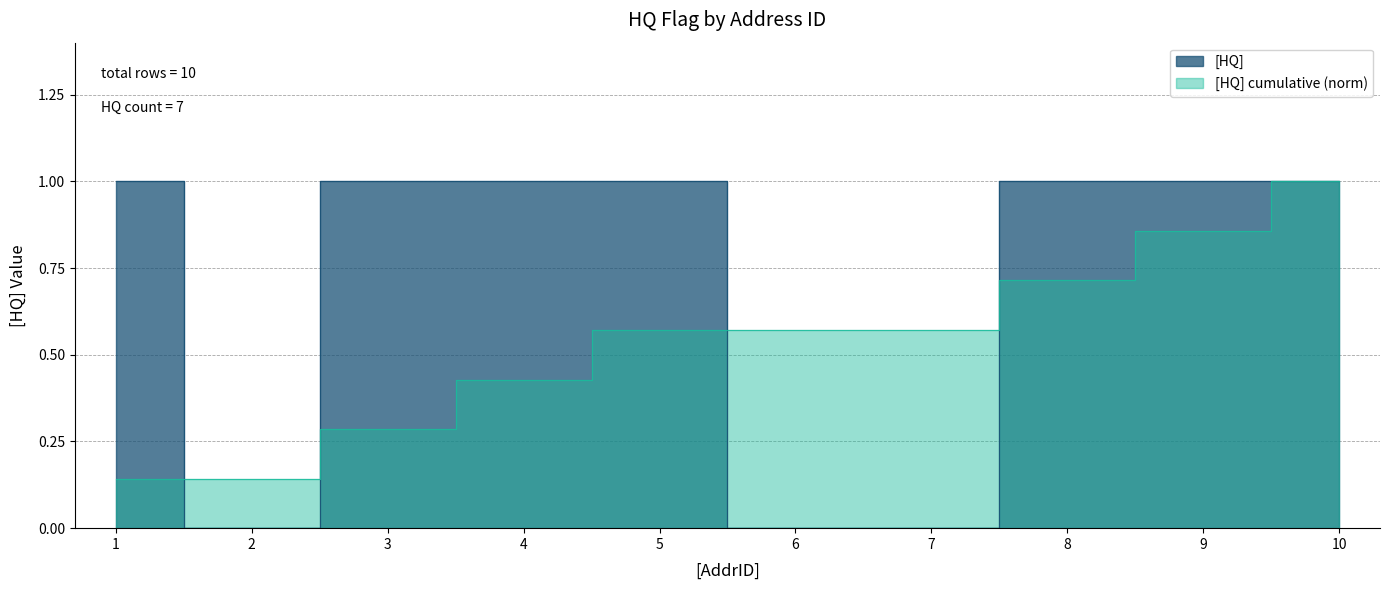

True or false: the data shows 0 at 7.

True